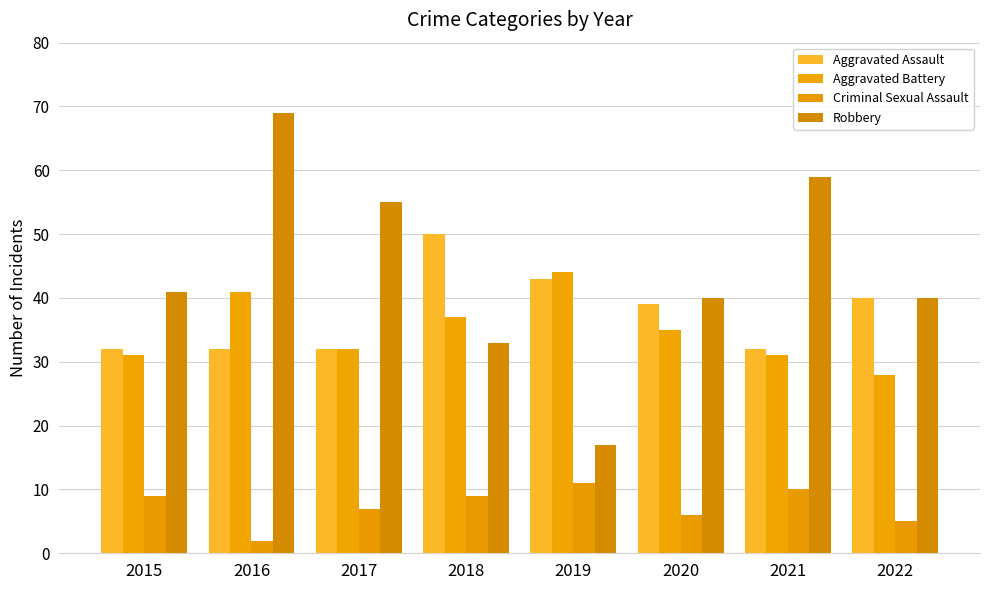

Which category has the highest value in the Criminal Sexual Assault series?

2019